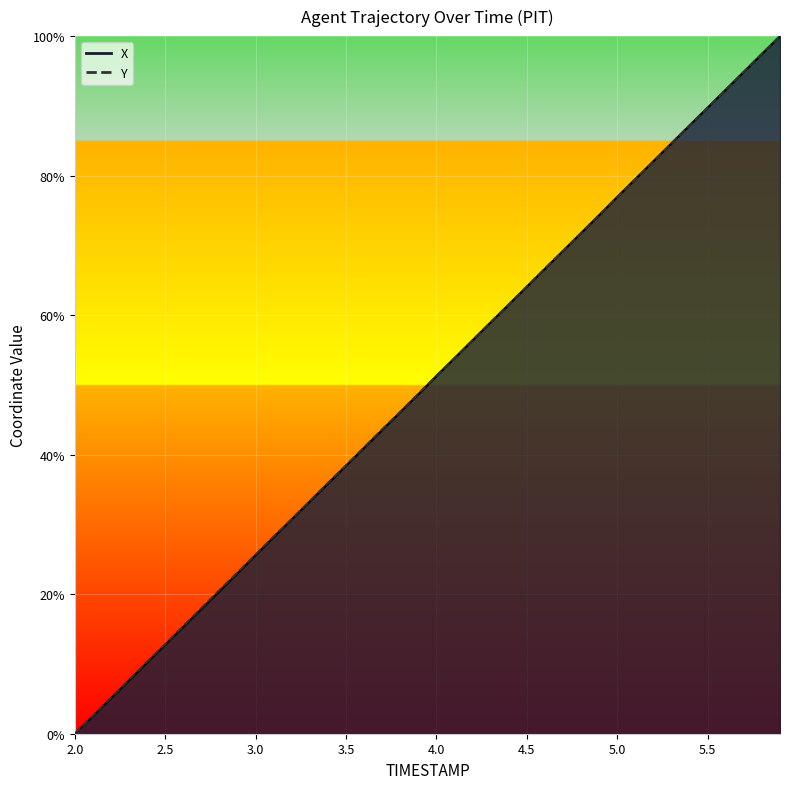

Is the value of Y at 2.0 greater than the value of X at 4.5?

No